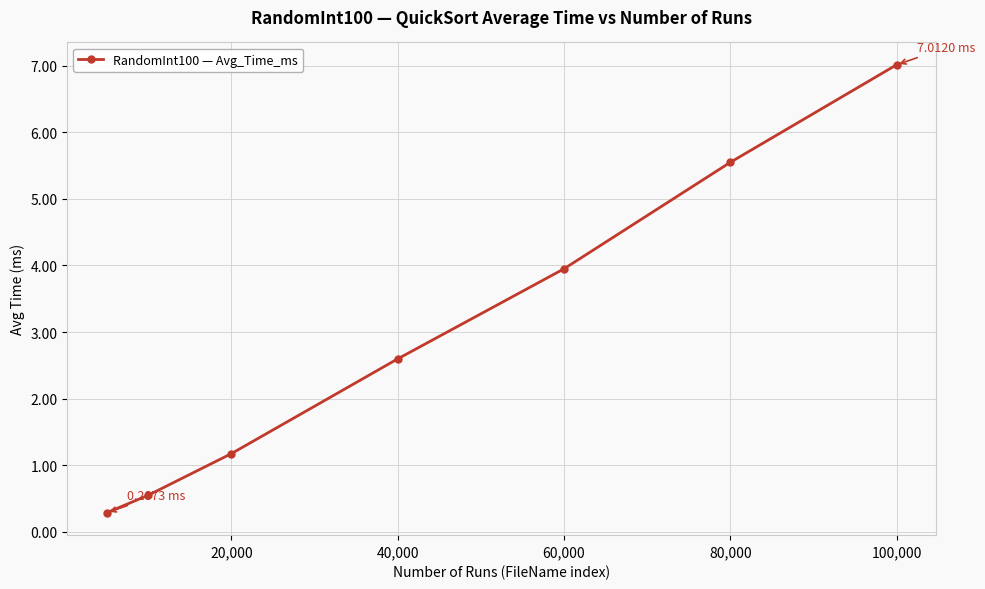

What is the difference between the maximum and minimum values?

6.7